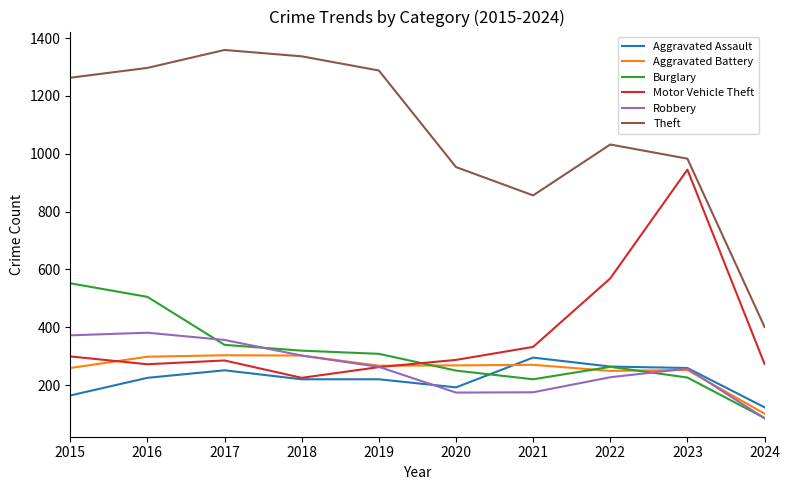

What is the difference between the highest and lowest values at 2018?

1117